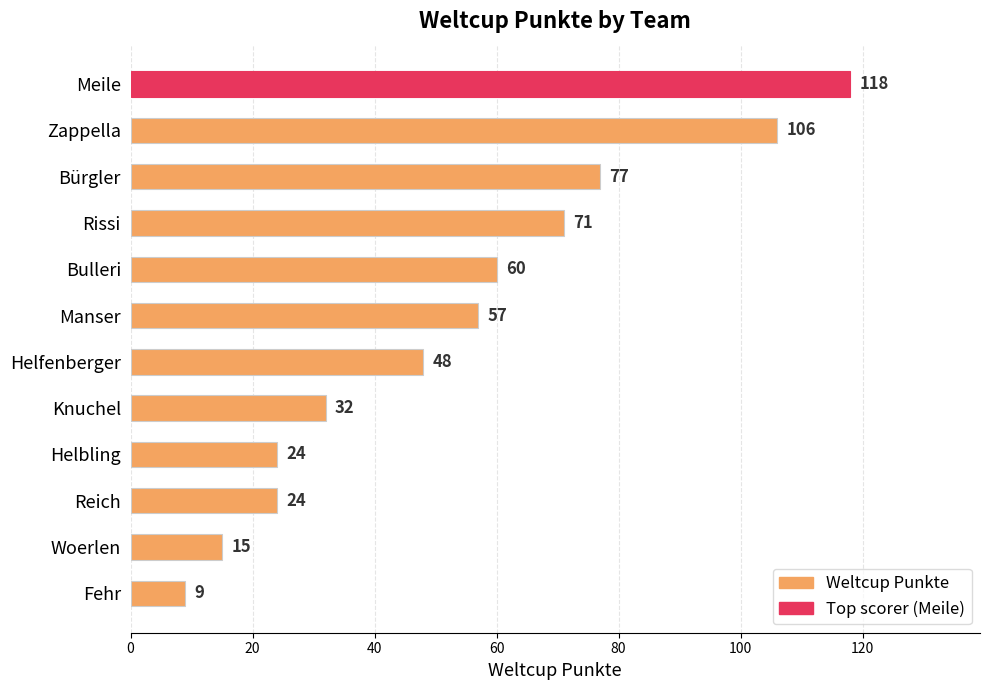

What is the difference between the second highest and minimum values?

97